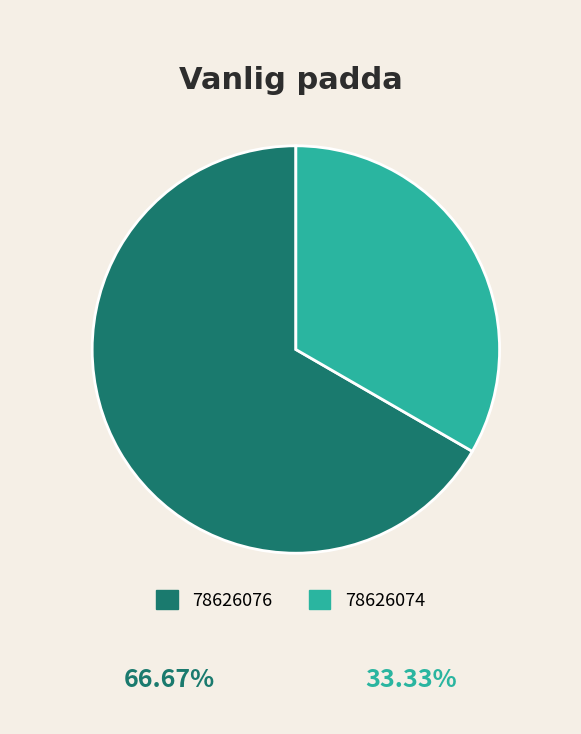

What is the largest slice in the pie chart?

78626076